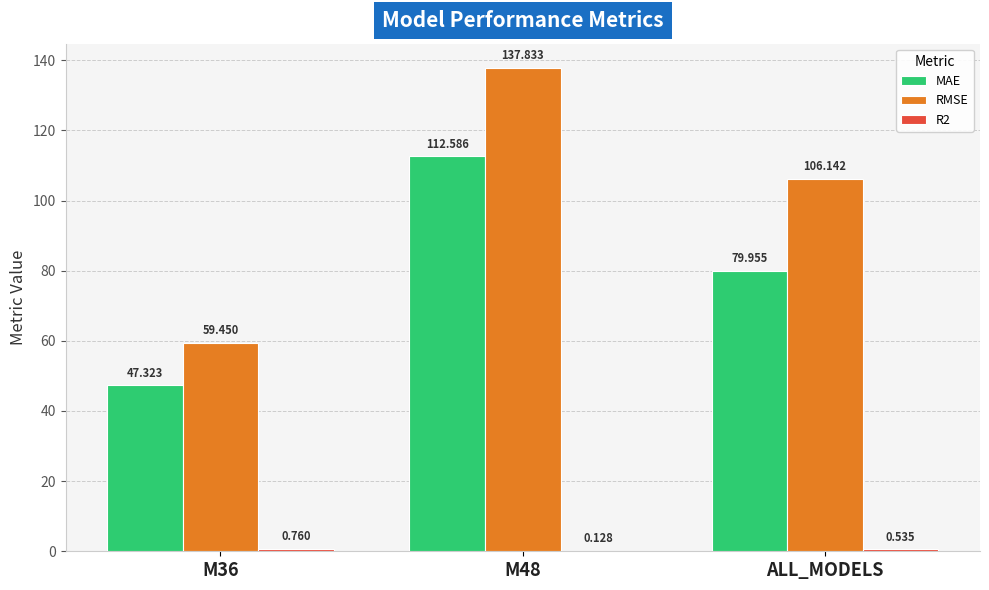

Which series changed the most between M36 and ALL_MODELS?

RMSE